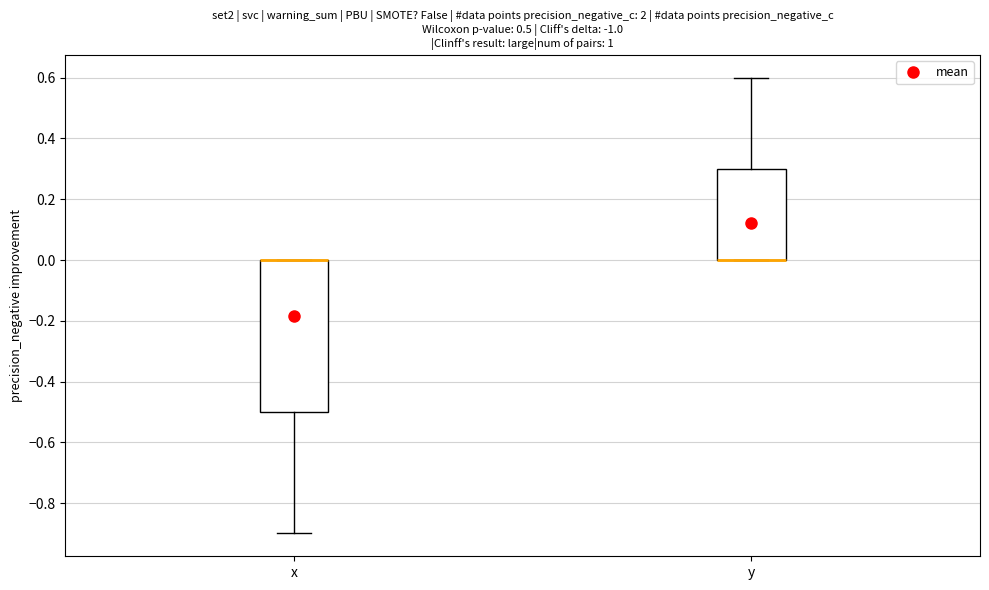

Comparing the boxes themselves (not the whiskers), which one is the tallest?

x